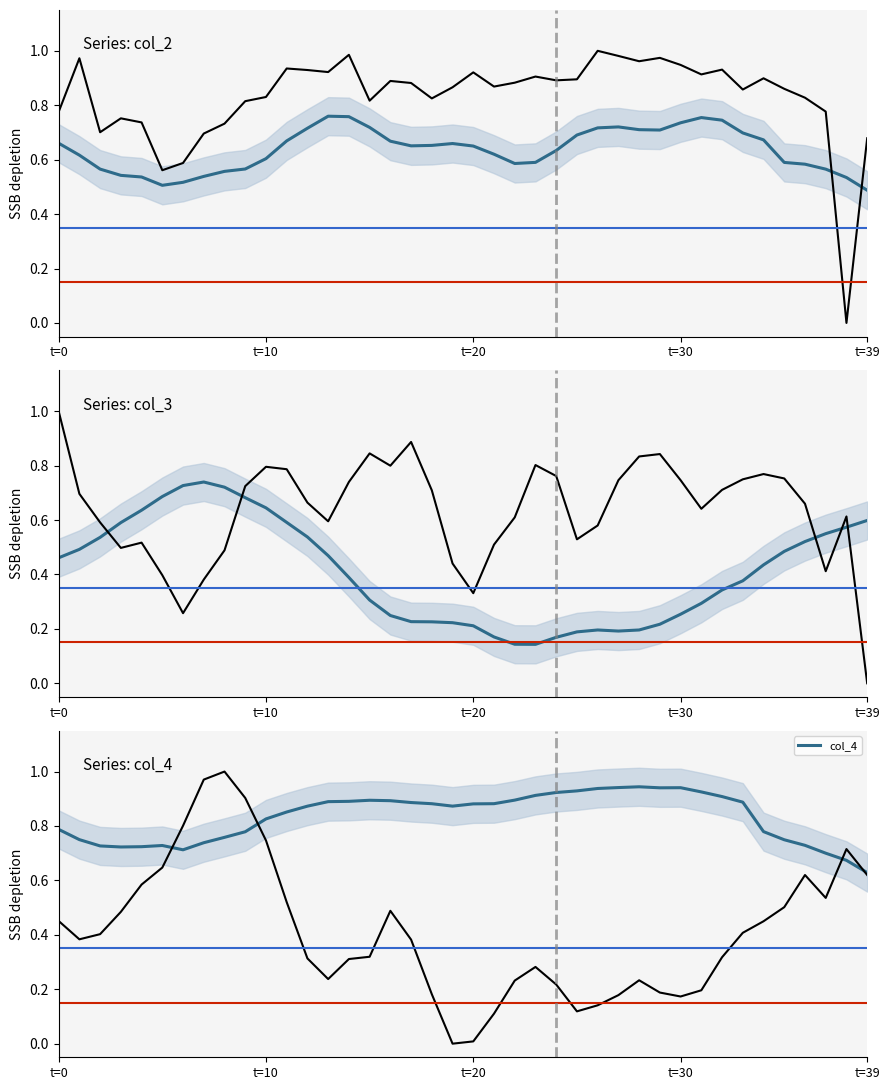

Rank the series by their average value, from highest to lowest.

col_4, col_2, col_3